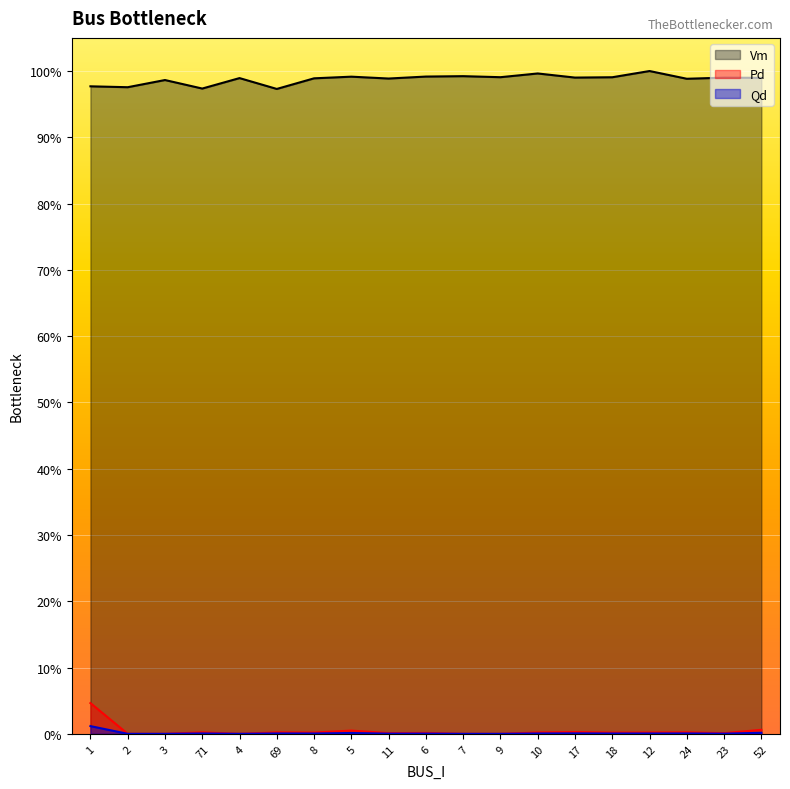

How many data points does each series have?

19